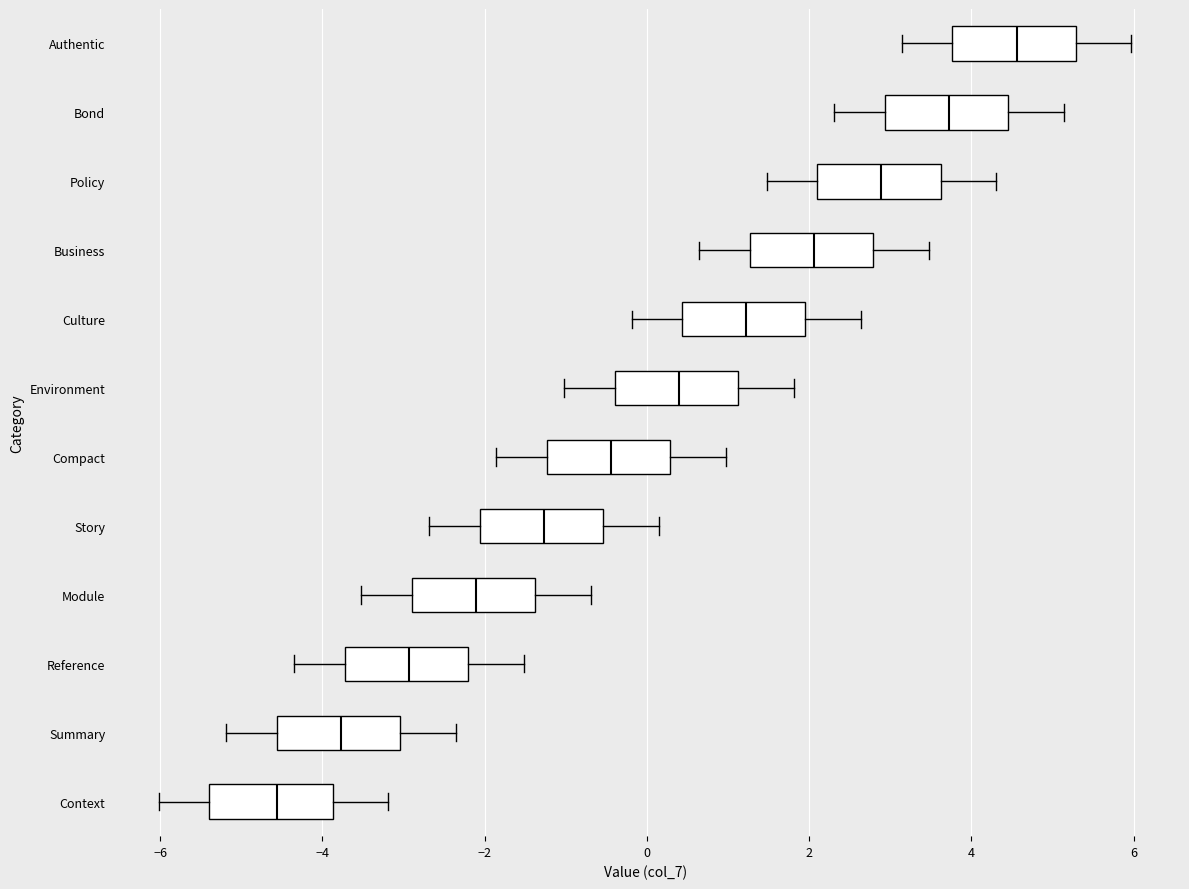

Where does the left whisker of the box for Context end on the x-axis? The values are not printed on the chart, so give them approximately, as read against the axis.

-6.0